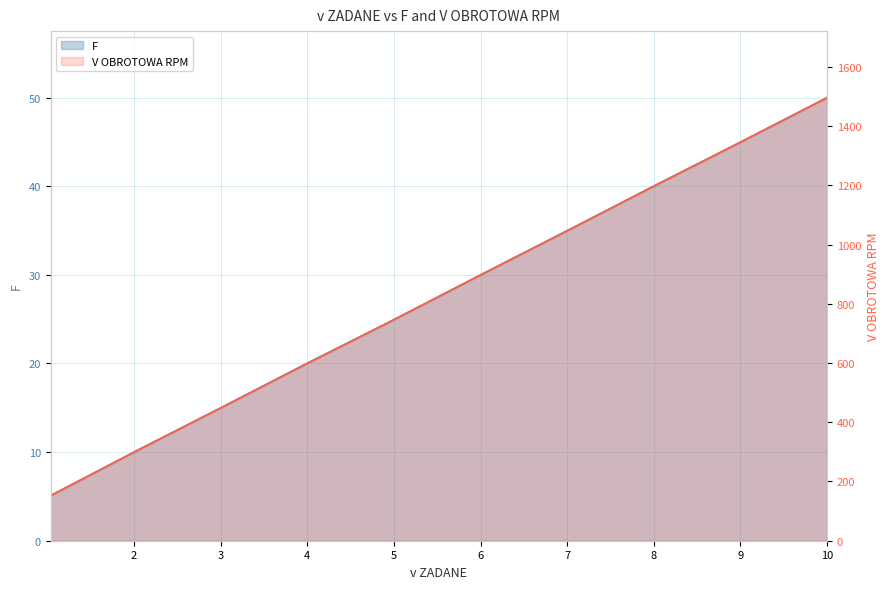

What is the difference between the second highest and minimum values in the V OBROTOWA RPM series?

1196.5